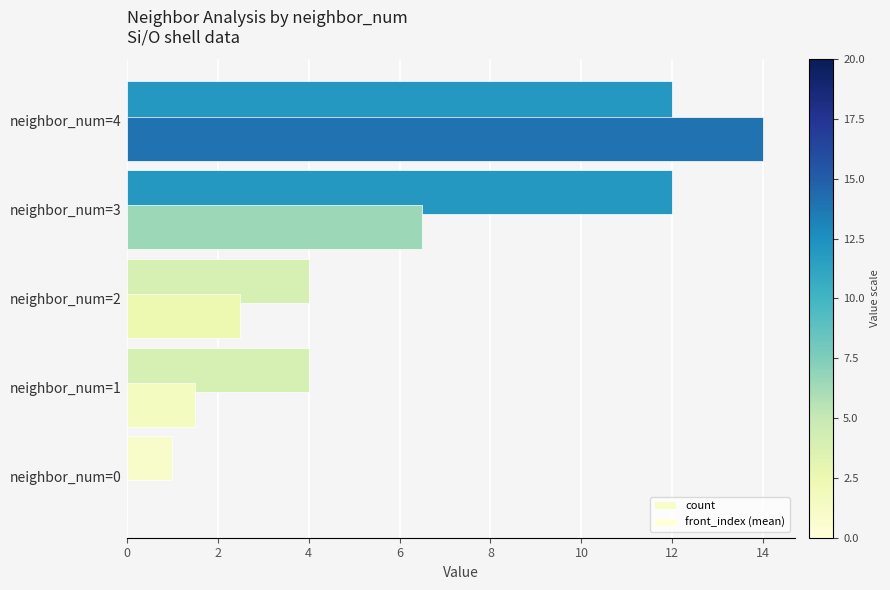

How many series are shown in this chart?

2